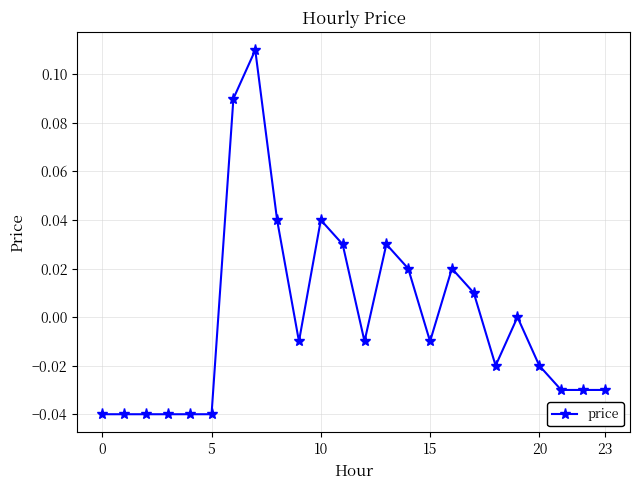

True or false: the data has more than 0 interior local peaks.

True